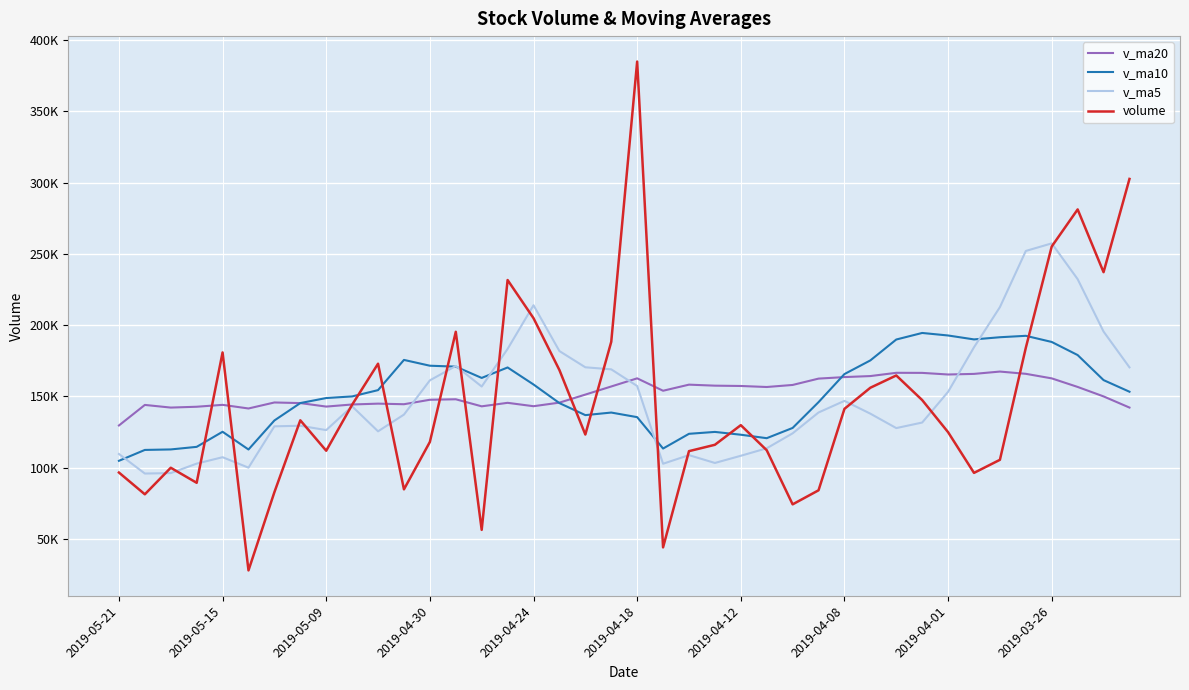

What is the highest value of the volume series?

384961.9